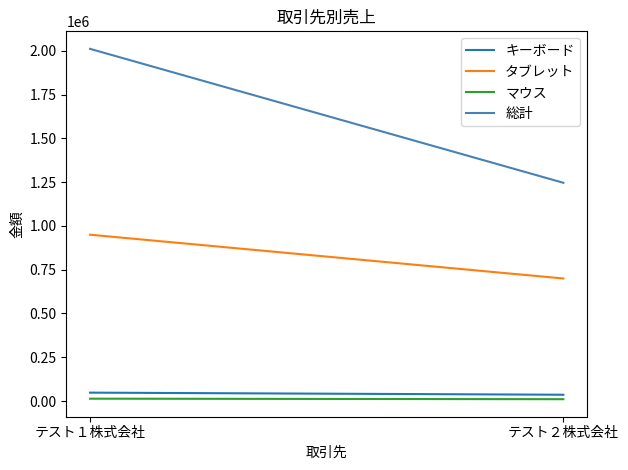

What value does the マウス series have at テスト２株式会社, to the nearest 50?

10500